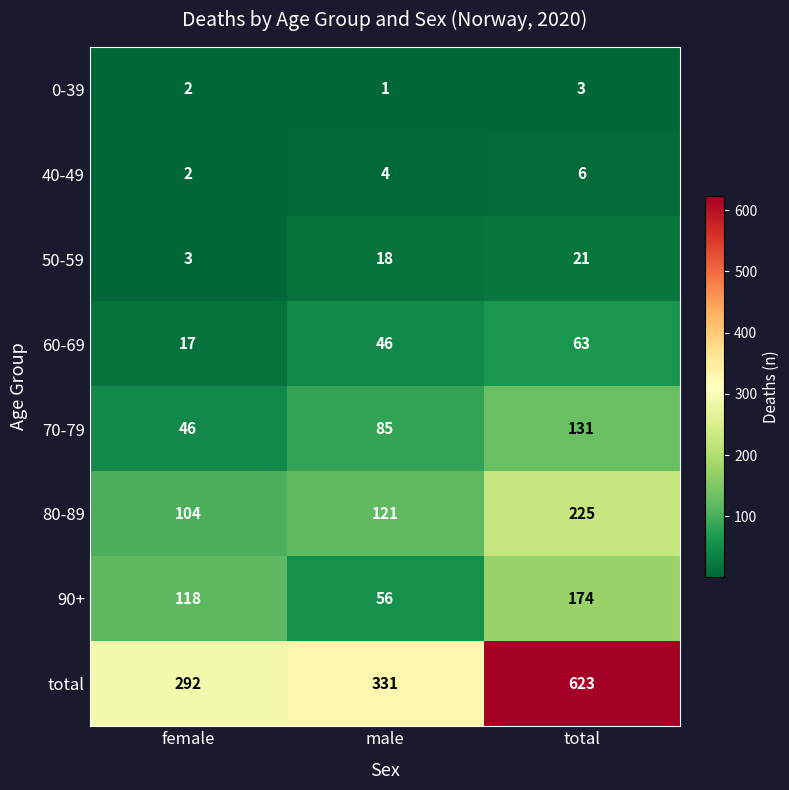

Which series has the largest range (max minus min)?

total